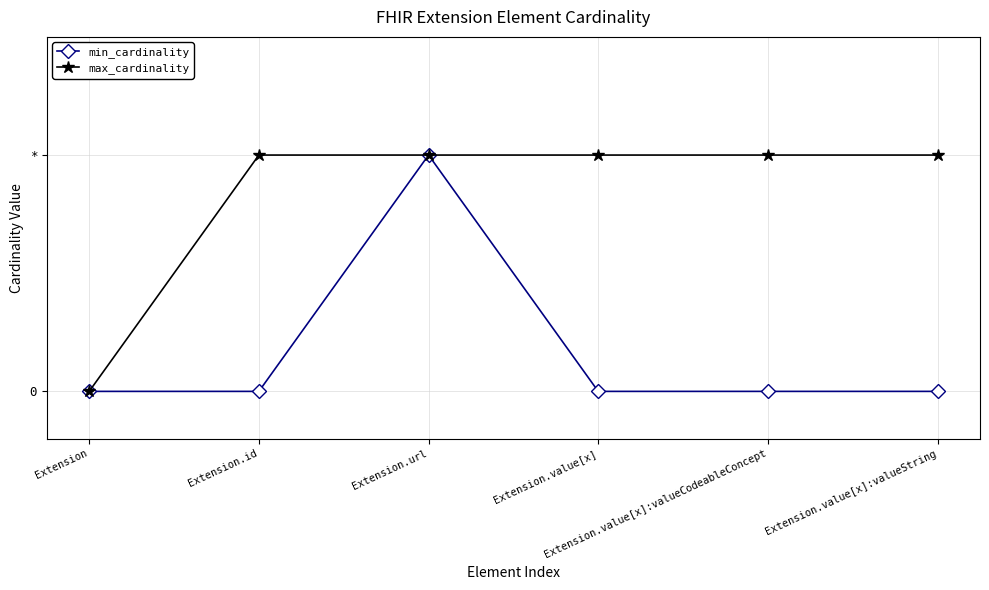

Reading left to right, transcribe all the data shown in this chart.

min_cardinality: 0	0	1	0	0	0
max_cardinality: 0	1	1	1	1	1